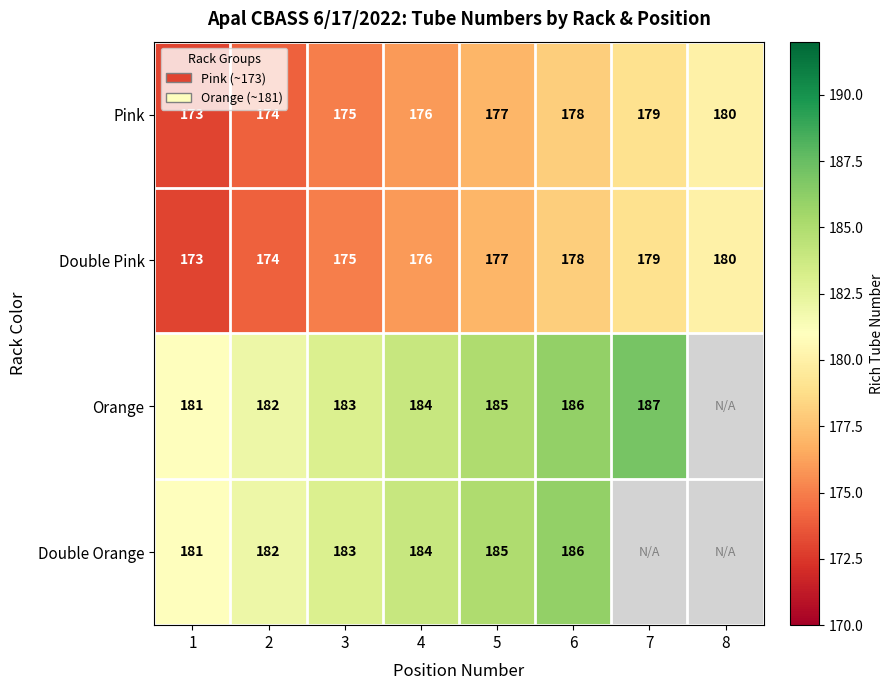

At which label does Double Pink reach its peak?

8